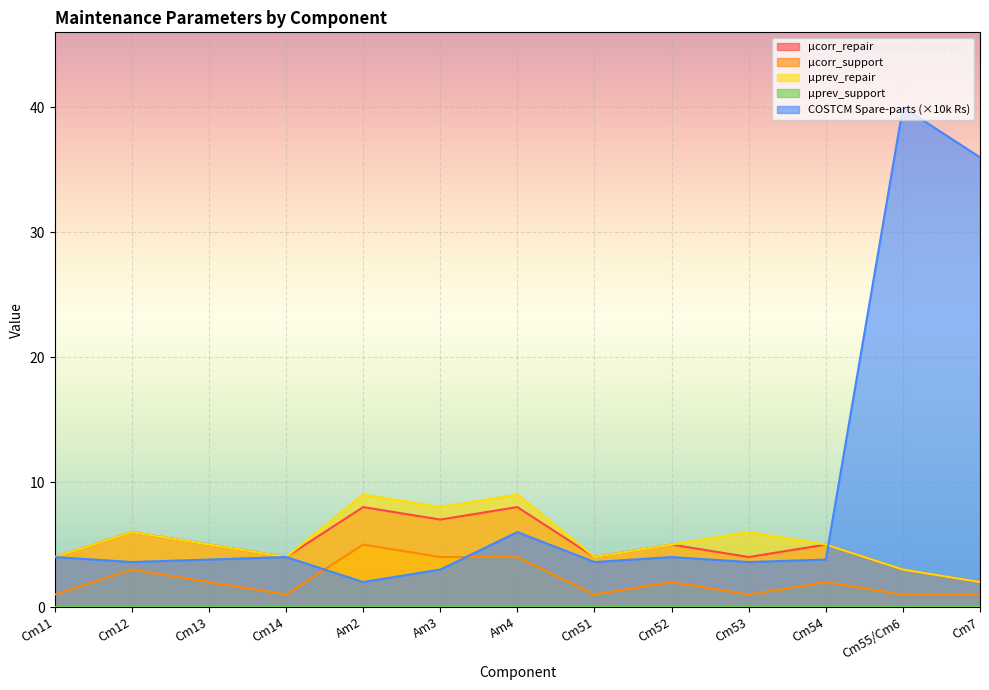

What is the maximum value for µcorr_repair?

8.0